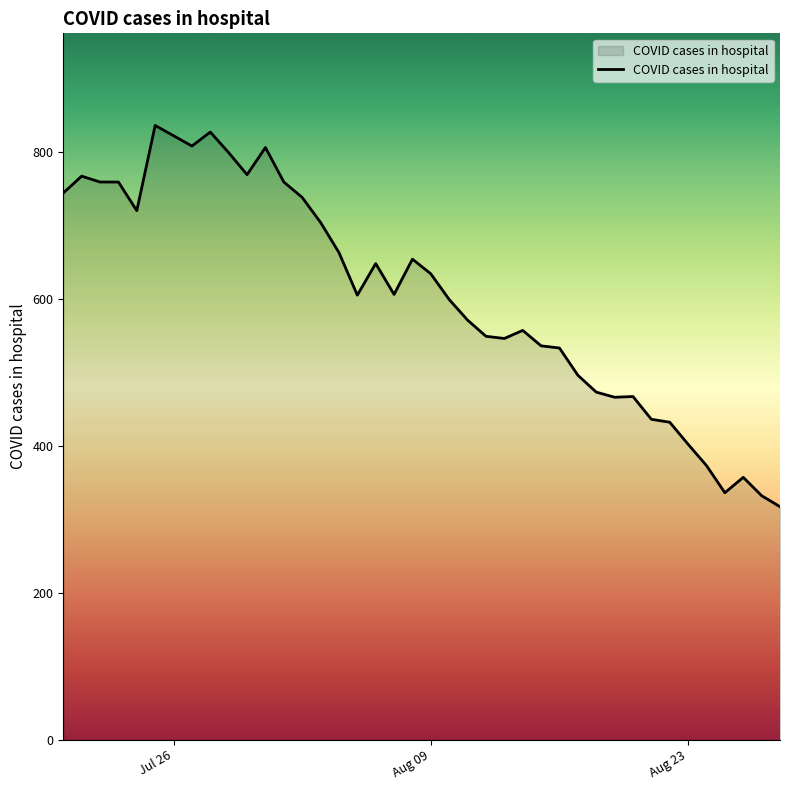

What is the minimum value shown in the chart?

317